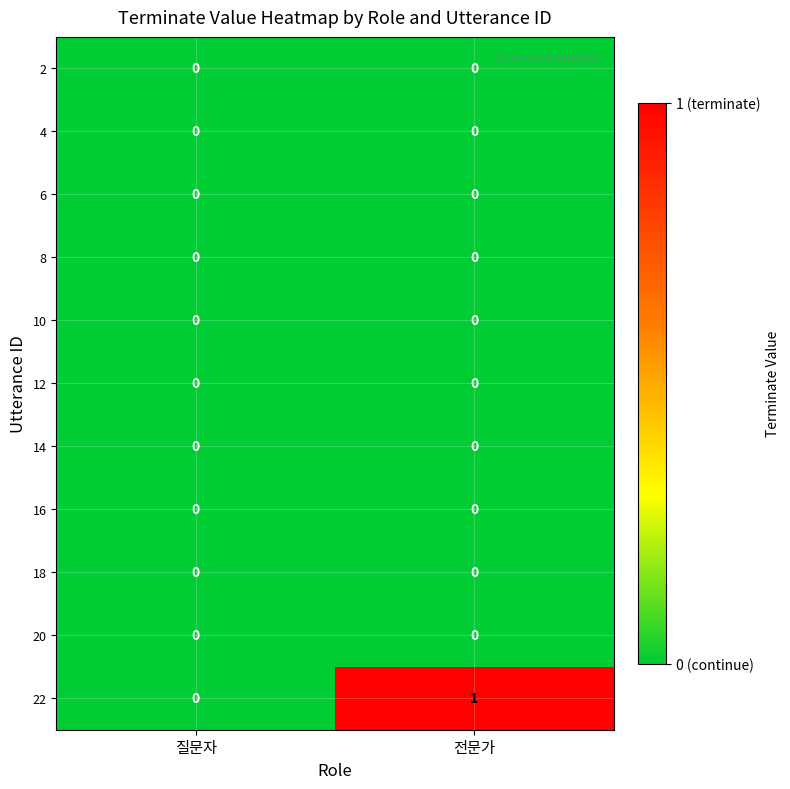

Reading left to right, what are all the values shown in this chart?

2: 질문자=0	전문가=0
4: 질문자=0	전문가=0
6: 질문자=0	전문가=0
8: 질문자=0	전문가=0
10: 질문자=0	전문가=0
12: 질문자=0	전문가=0
14: 질문자=0	전문가=0
16: 질문자=0	전문가=0
18: 질문자=0	전문가=0
20: 질문자=0	전문가=0
22: 질문자=0	전문가=1